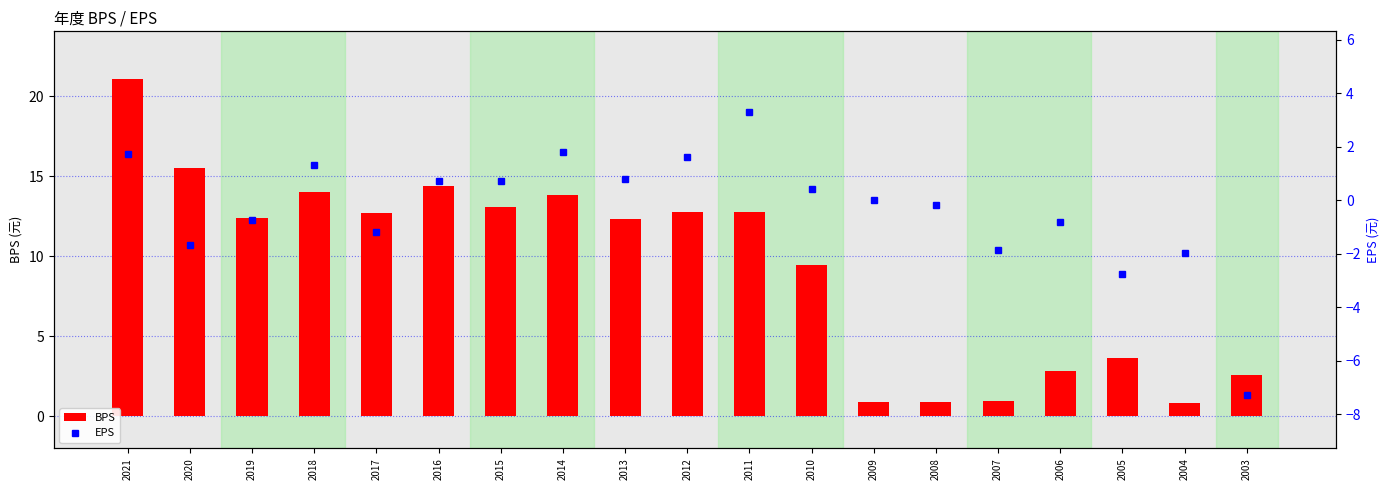

Rank the series by their average value, from highest to lowest.

BPS, EPS